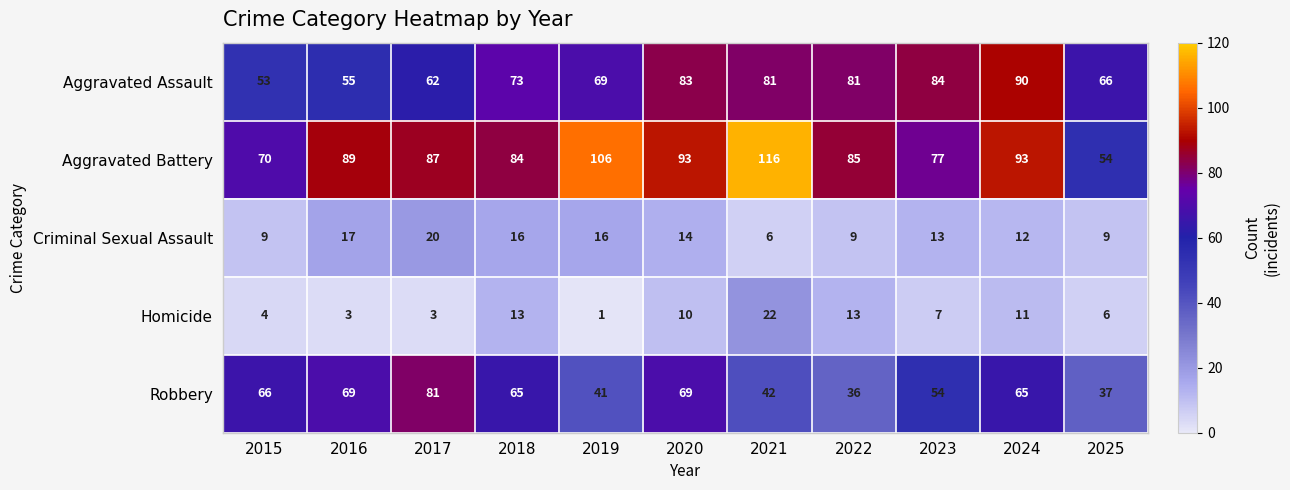

At which category is the sum across all series the highest?

2024